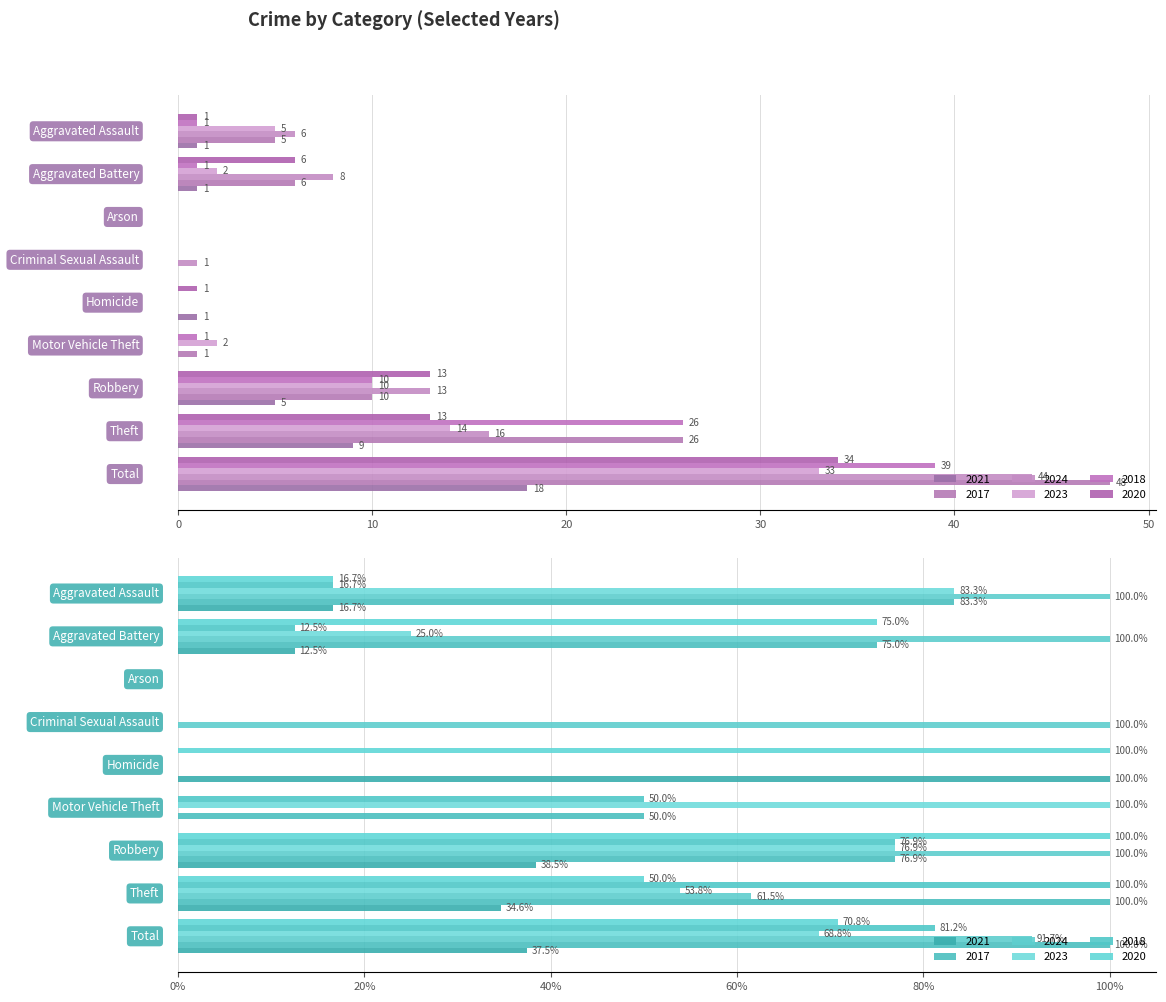

What is the label of the 6th bar from the left?

Motor Vehicle Theft